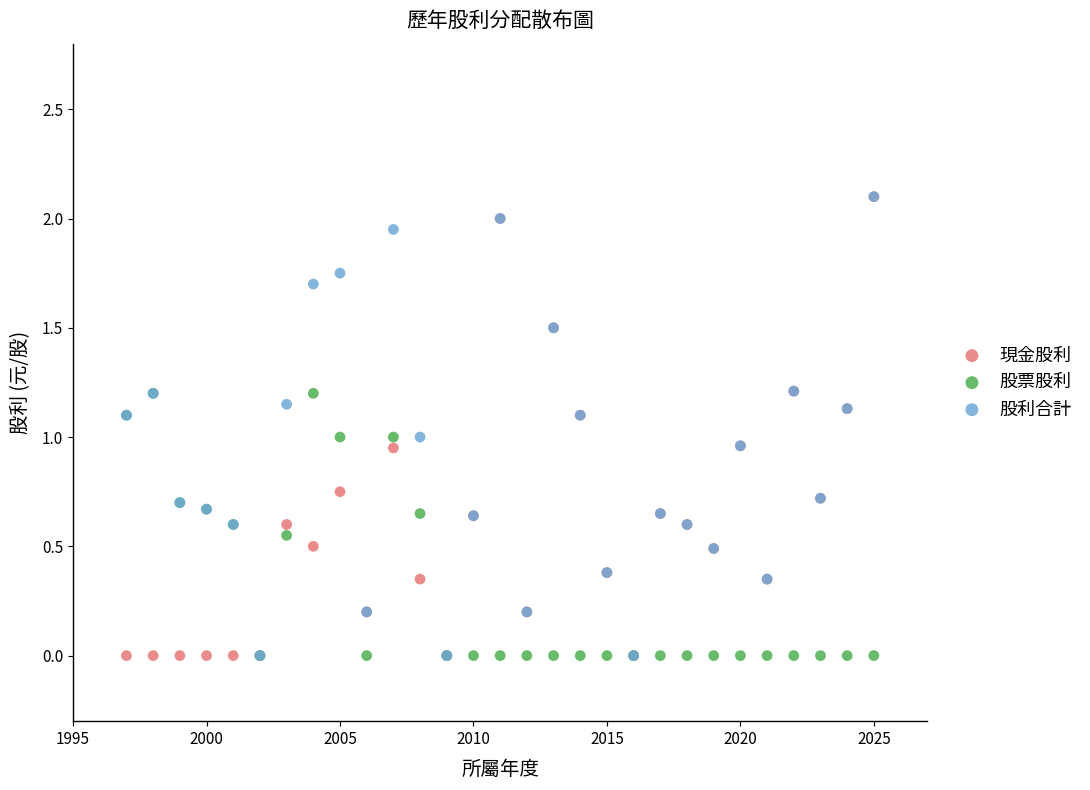

What are all the series names shown in the legend?

現金股利, 股票股利, 股利合計